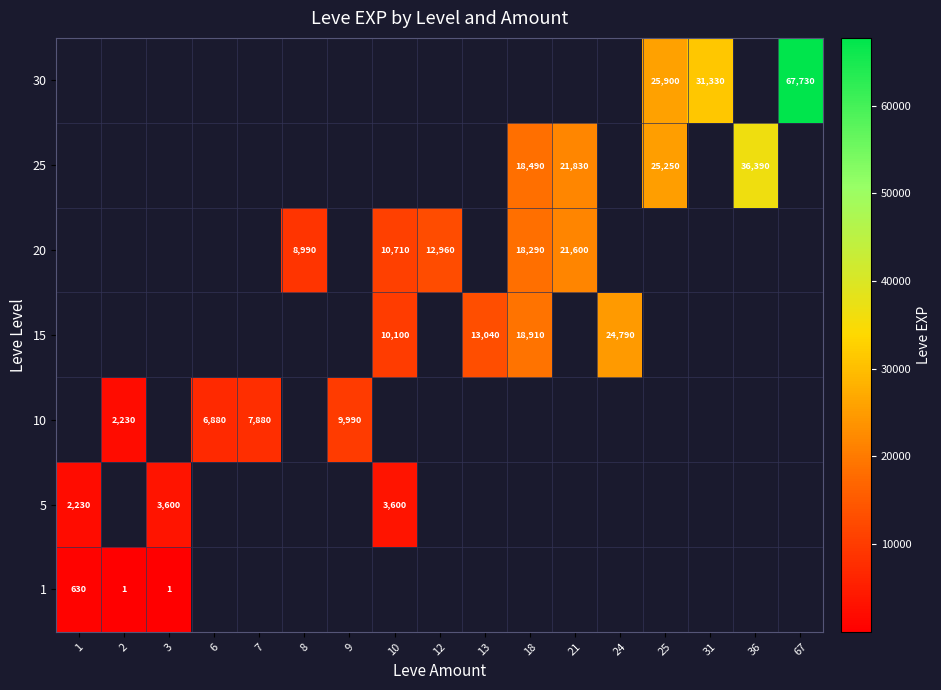

True or false: 1 has a value of 1 at 2.

True